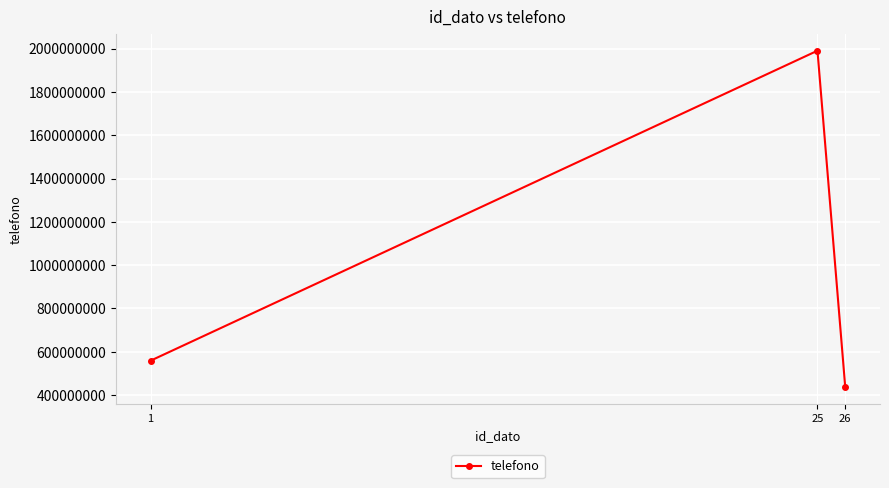

Where is the data nearest to the value 1212814837?

1